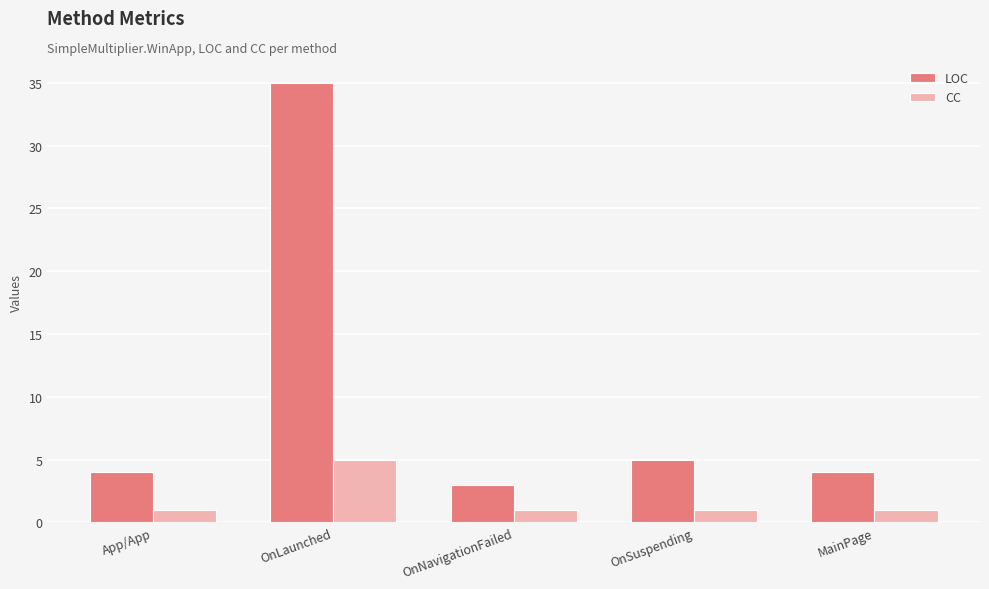

Is the value of CC at OnNavigationFailed greater than the value of LOC at App/App?

No